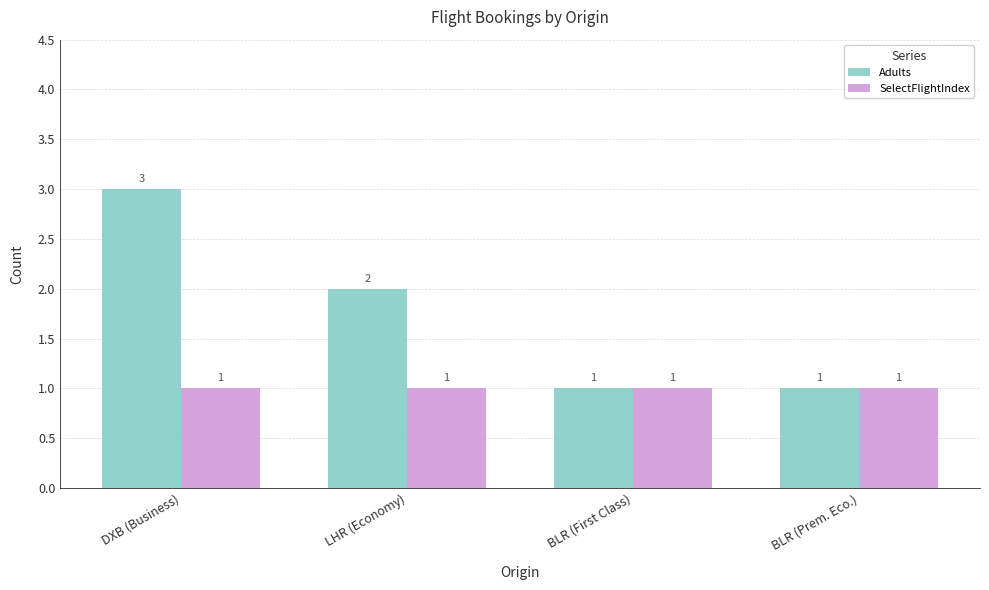

Reading left to right, extract all data points from this chart.

Adults: 3	2	1	1
SelectFlightIndex: 1	1	1	1